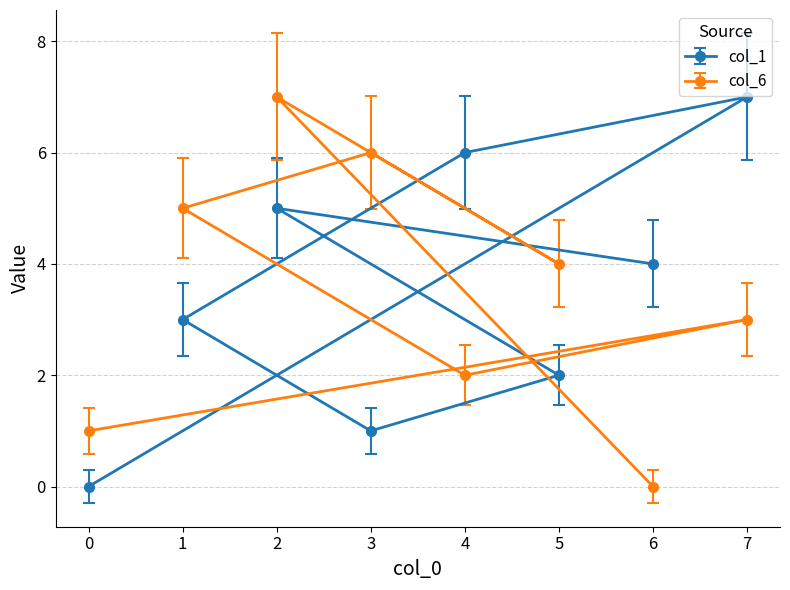

Which series changed the most between 5 and 6?

col_6